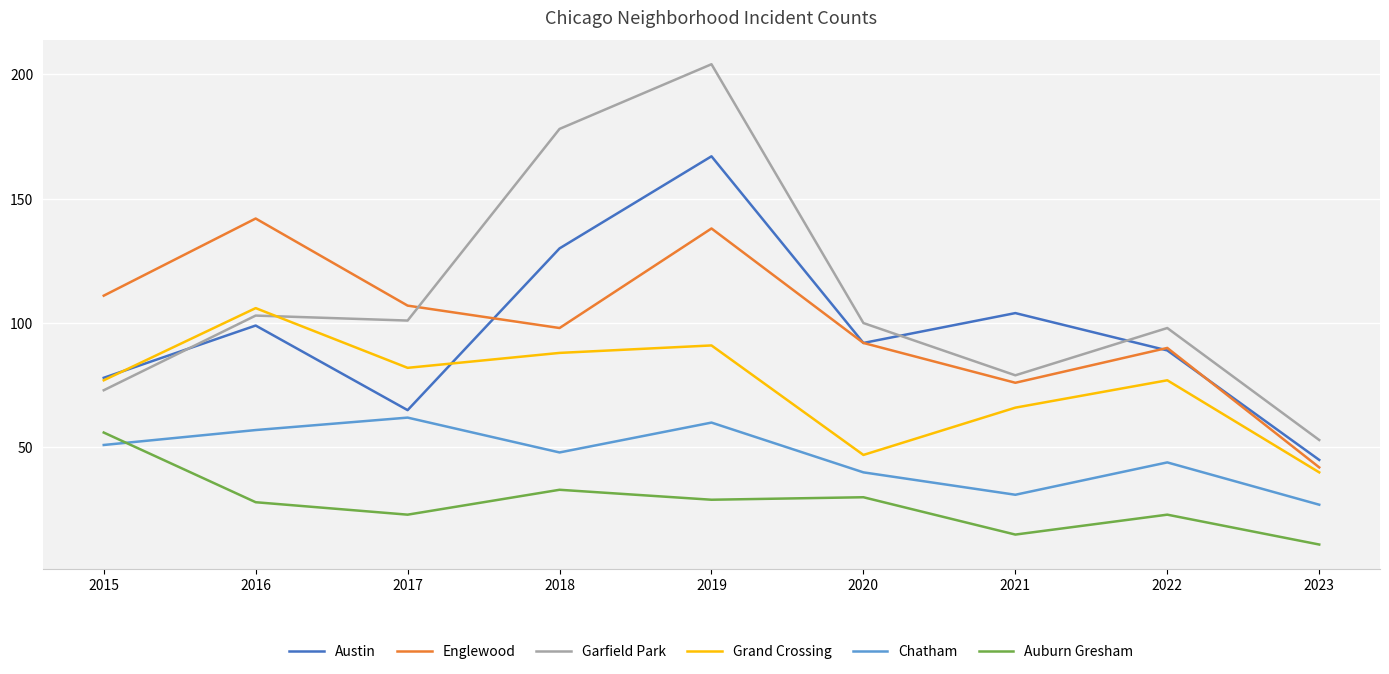

What is the difference between the highest and lowest values at 2018?

145